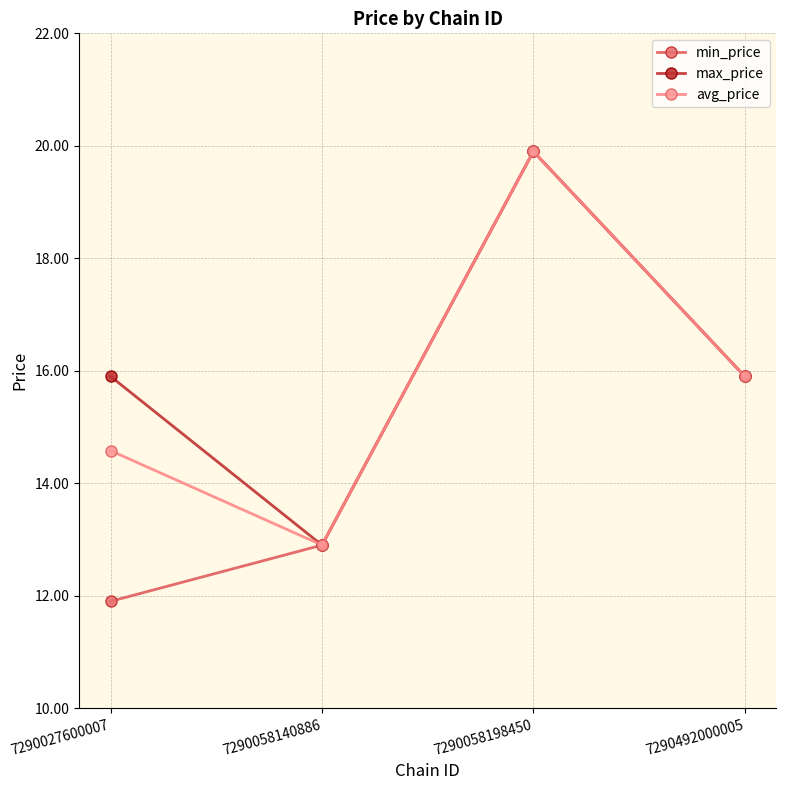

Reading left to right, extract all data points from this chart.

min_price: 7290027600007=11.9	7290058140886=12.9	7290058198450=19.9	7290492000005=15.9
max_price: 7290027600007=15.9	7290058140886=12.9	7290058198450=19.9	7290492000005=15.9
avg_price: 7290027600007=14.6	7290058140886=12.9	7290058198450=19.9	7290492000005=15.9